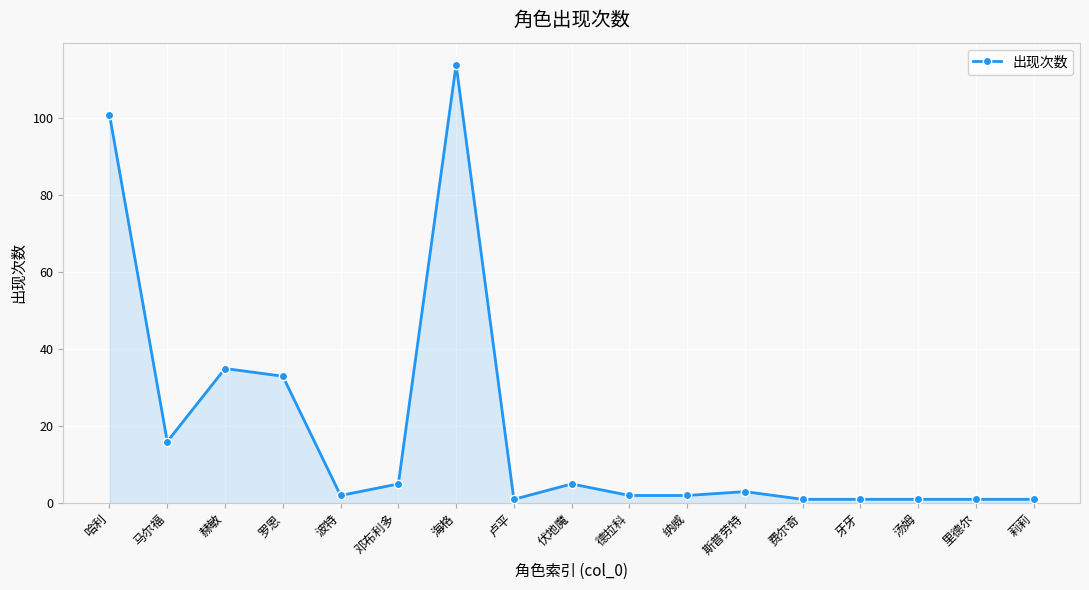

How many lines are shown in the chart?

1